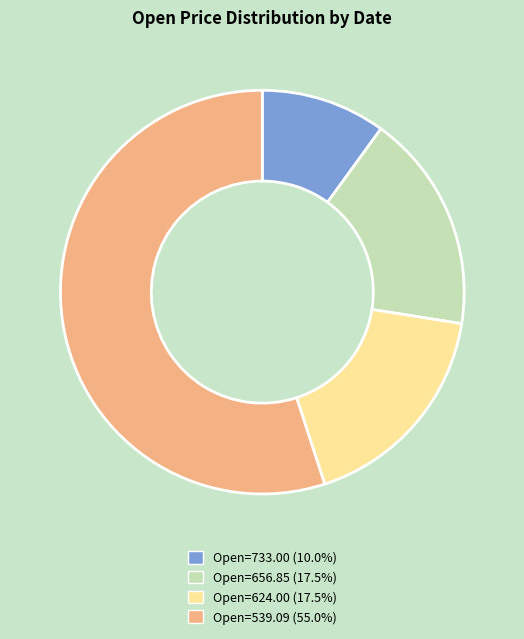

Does any single category account for the majority?

Yes